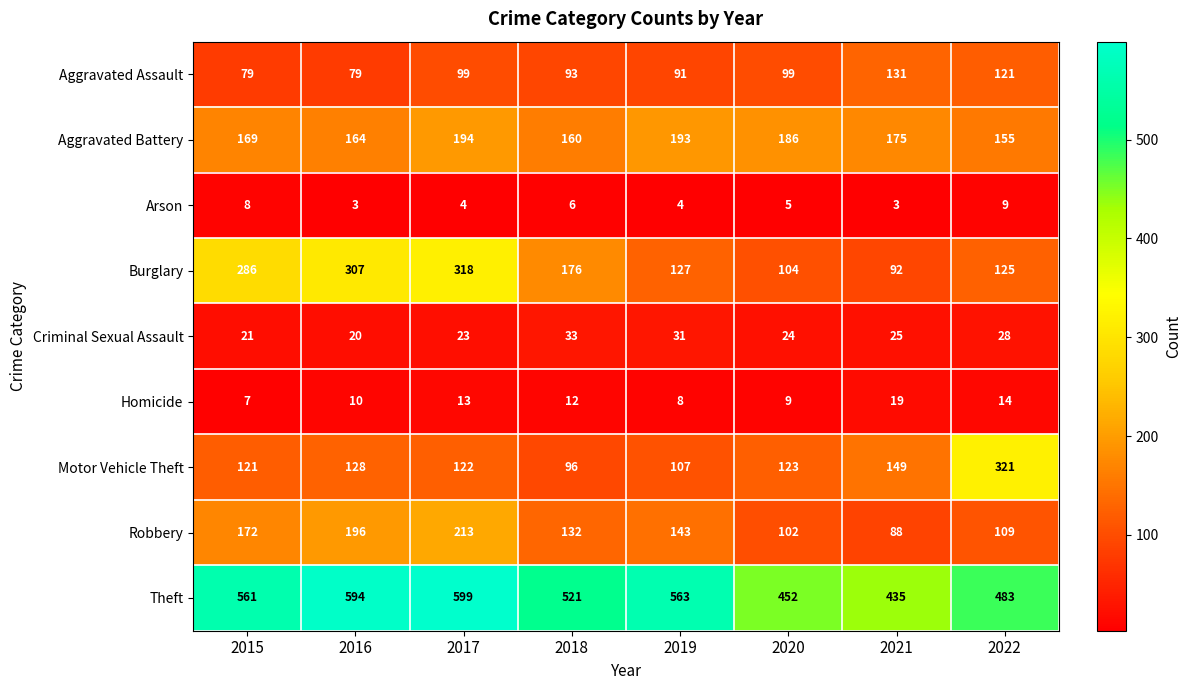

What is the spread (max minus min) of values at 2017?

595